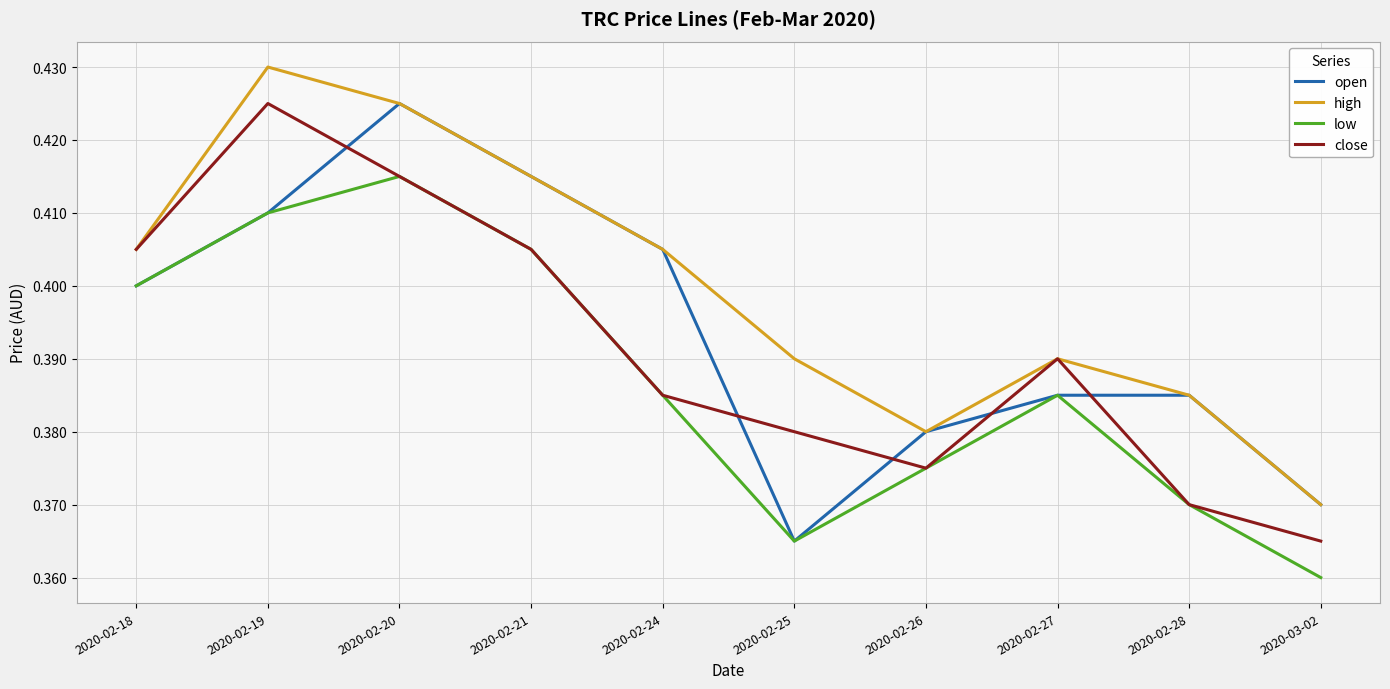

At which label does open reach its minimum?

2020-02-25